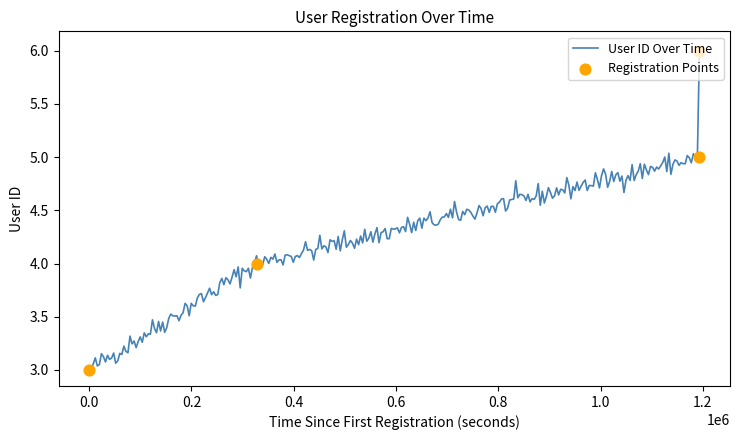

What is the change in value from 2017-11-24 23:32:11 to 2017-12-08 19:03:25?

+3